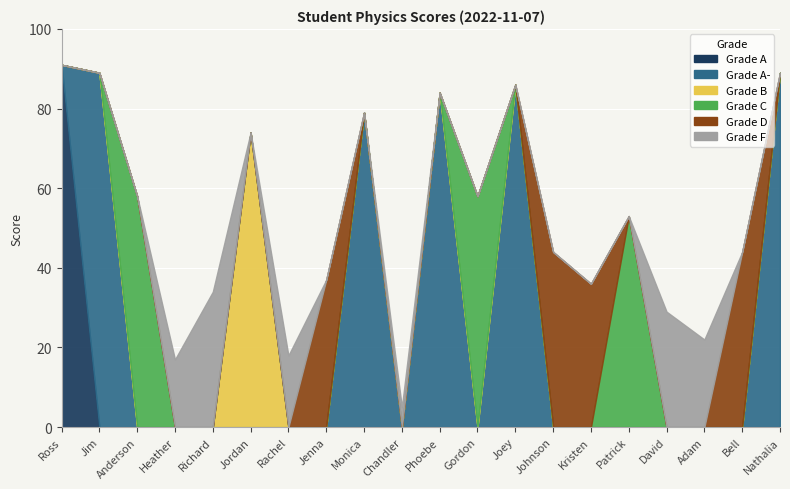

What is the smallest value displayed?

5